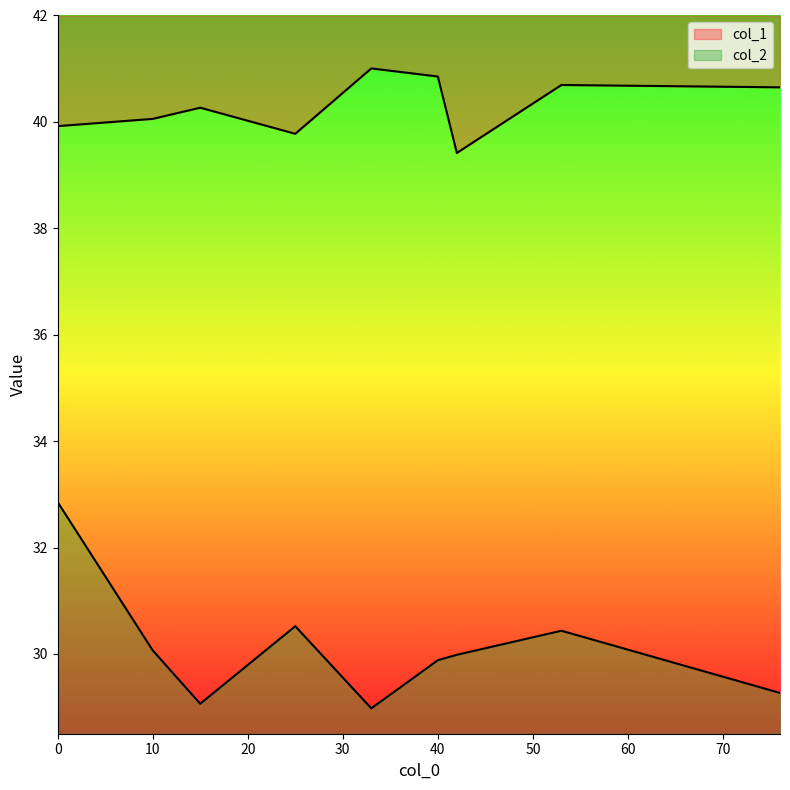

Count the number of data series in this chart.

2